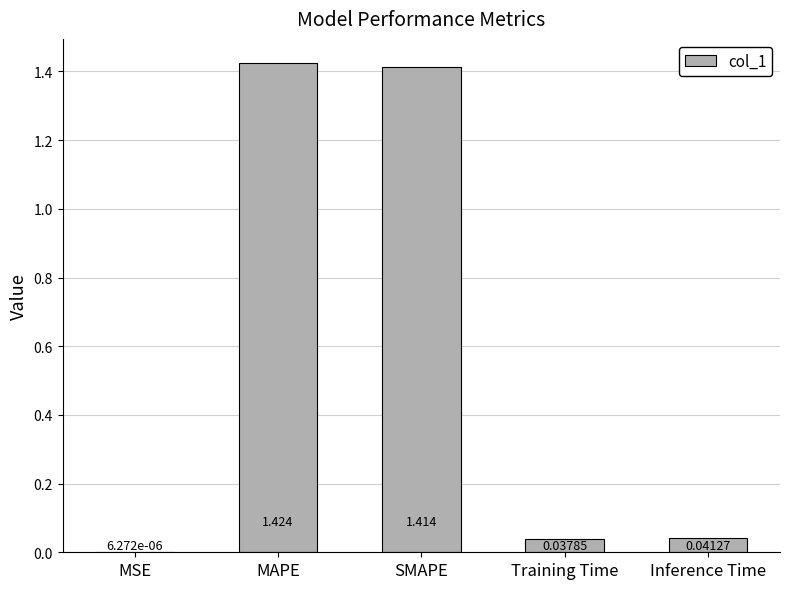

At which label is the value closest to 0?

MSE